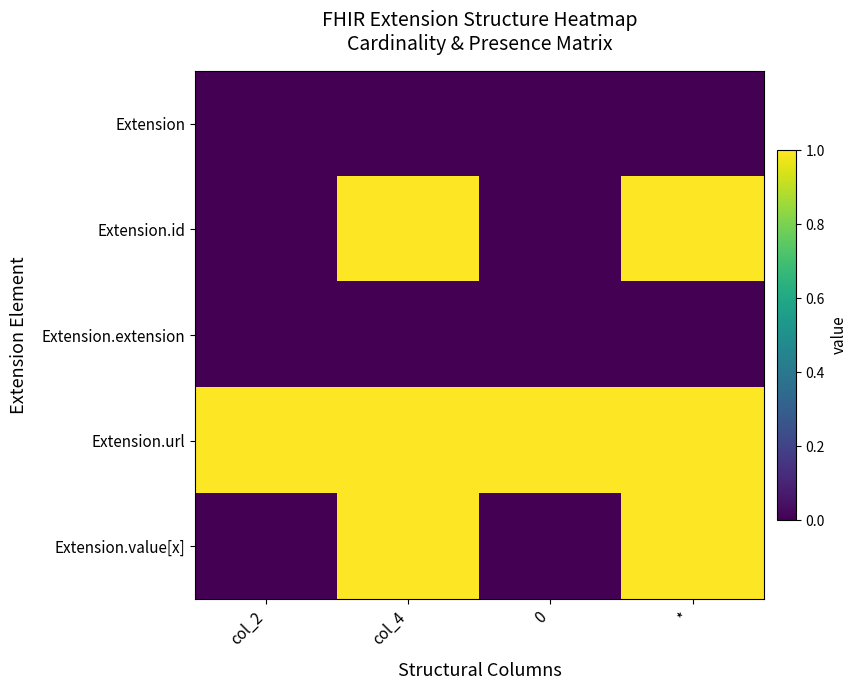

Which series changed the most between col_2 and *?

Extension.id